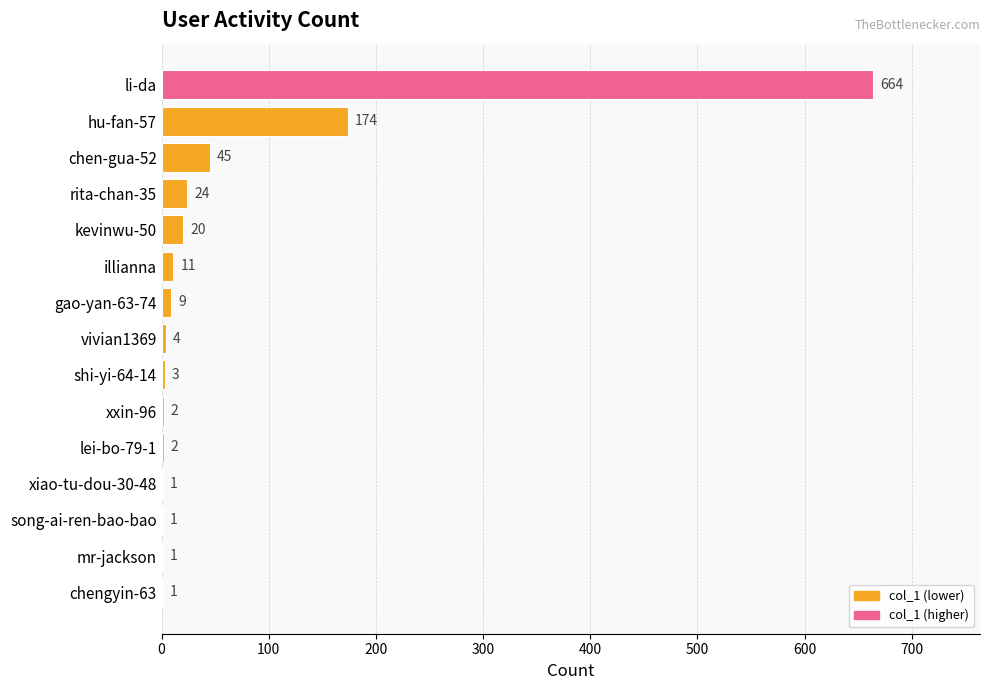

The value at mr-jackson is 1. True or false?

True